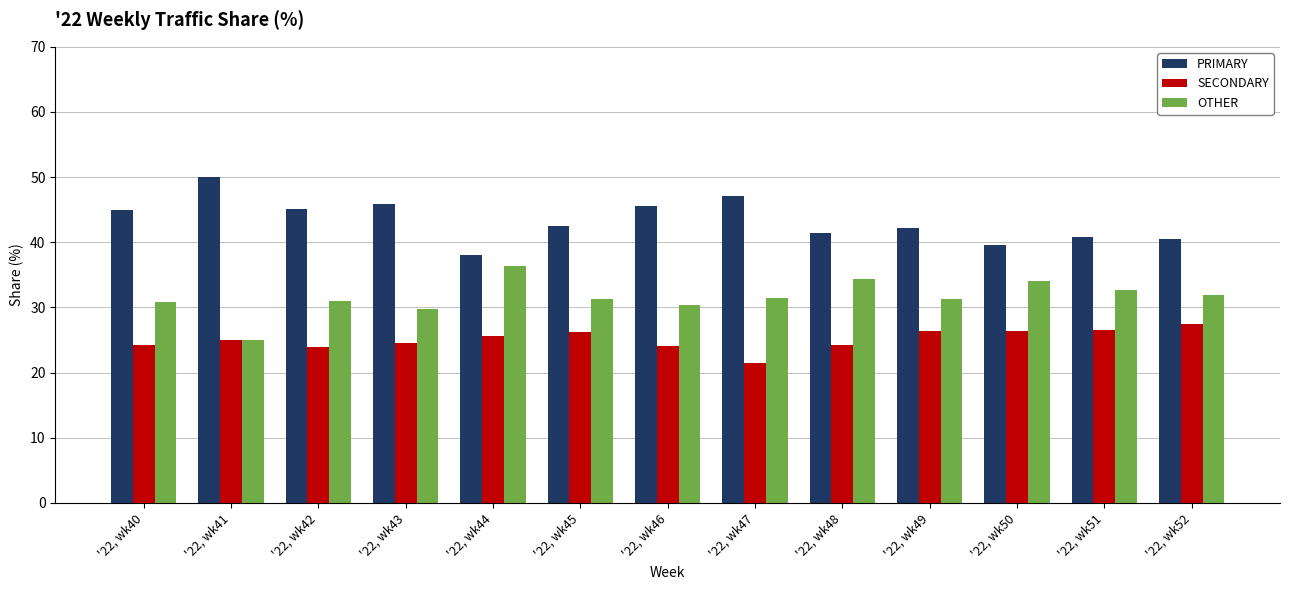

Which category has the lowest value across all series?

'22, wk47